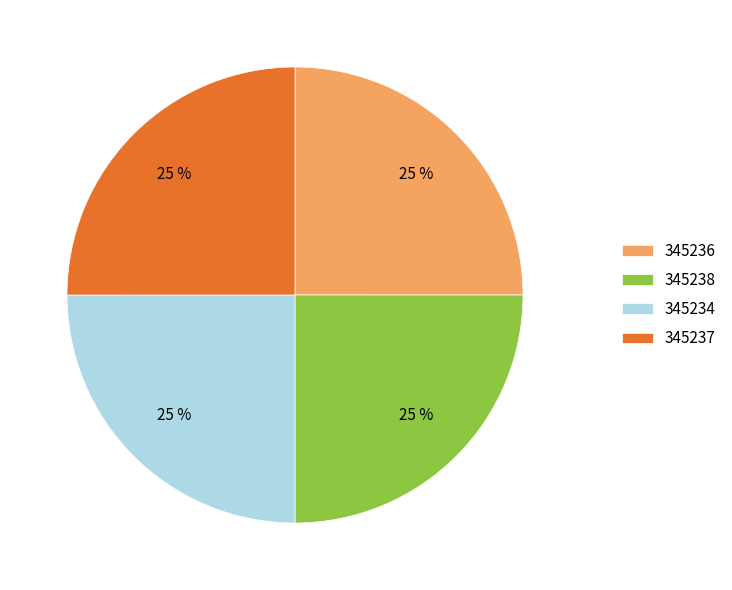

What percentage is the 345238 slice, to the nearest percent?

25%